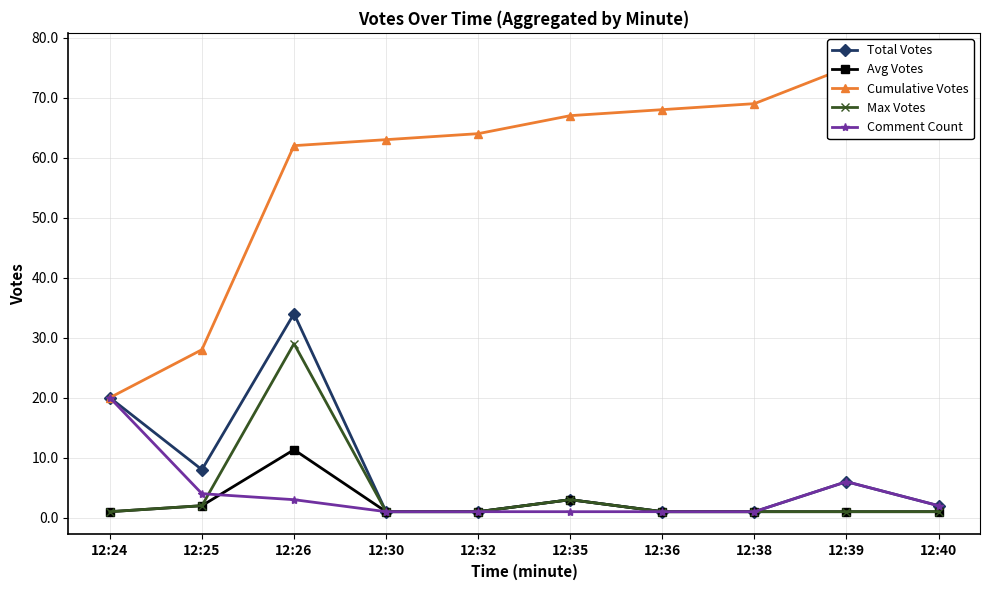

The value of Comment Count at 12:38 is 1.0. True or false?

True